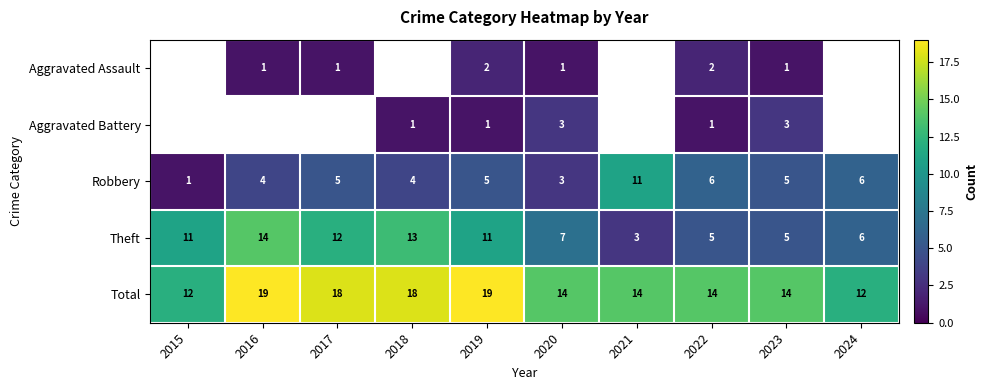

What is the total value across all series at 2019?

38.0